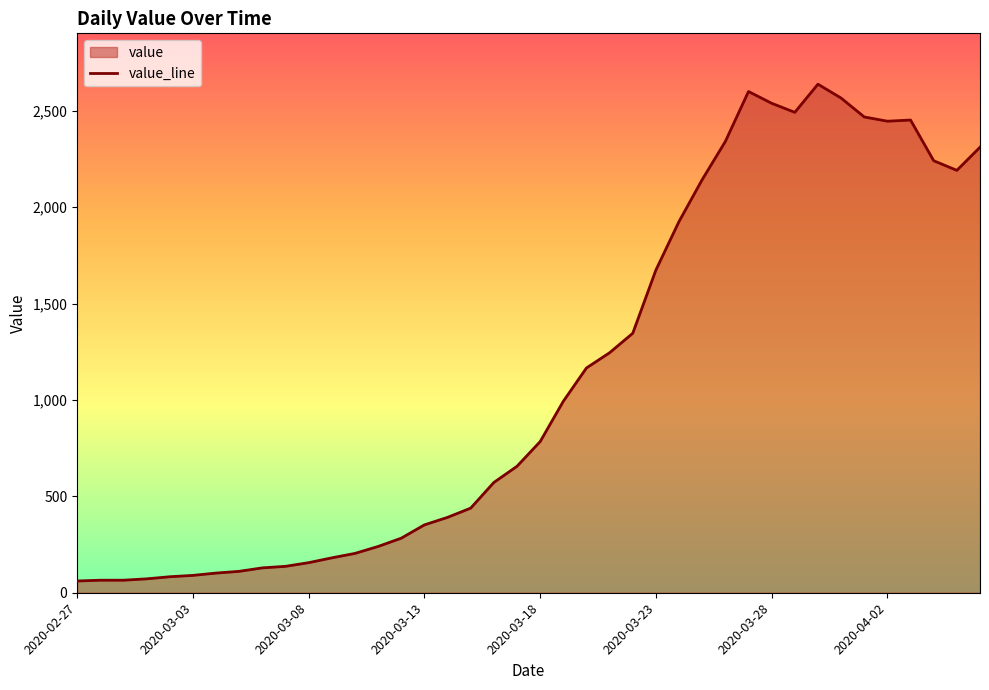

What value does the data have at 19?

656